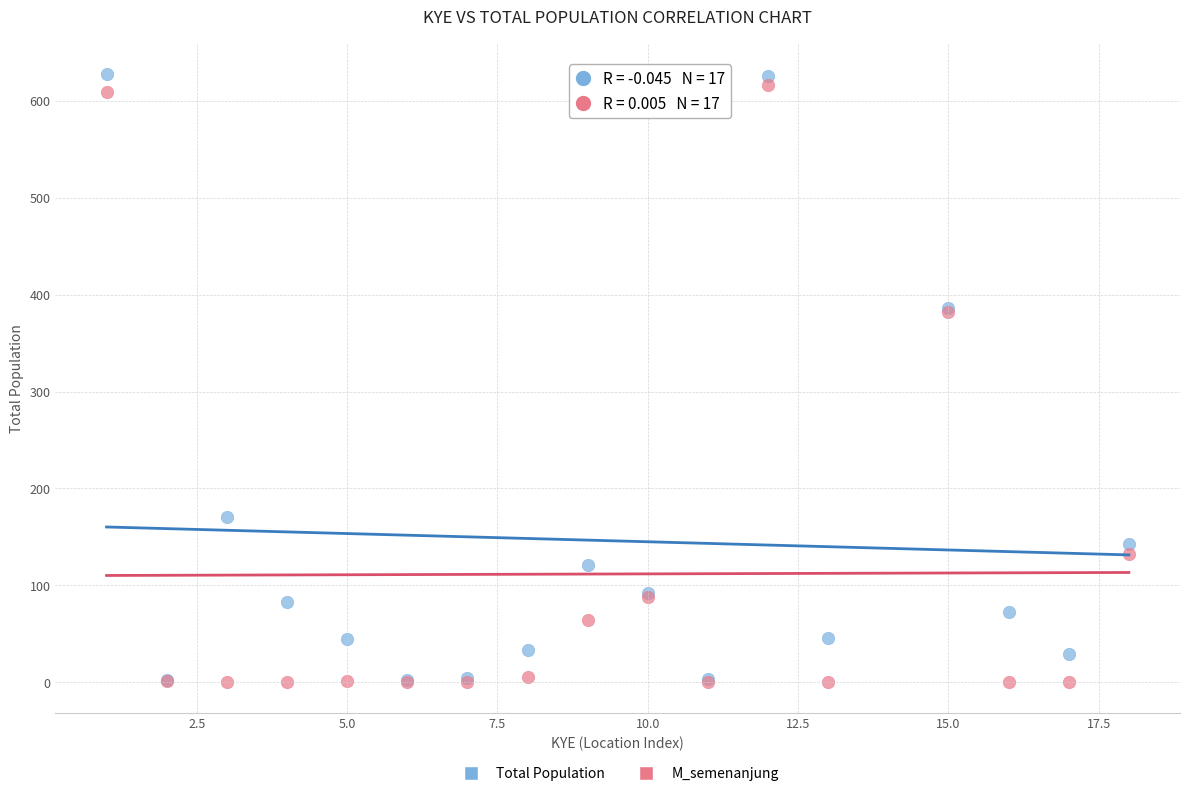

What are all the series names shown in the legend?

Total Population, M_semenanjung